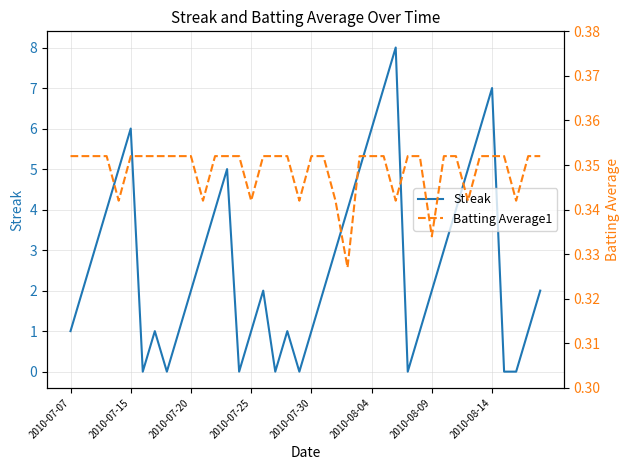

What is the highest value of the Streak series?

8